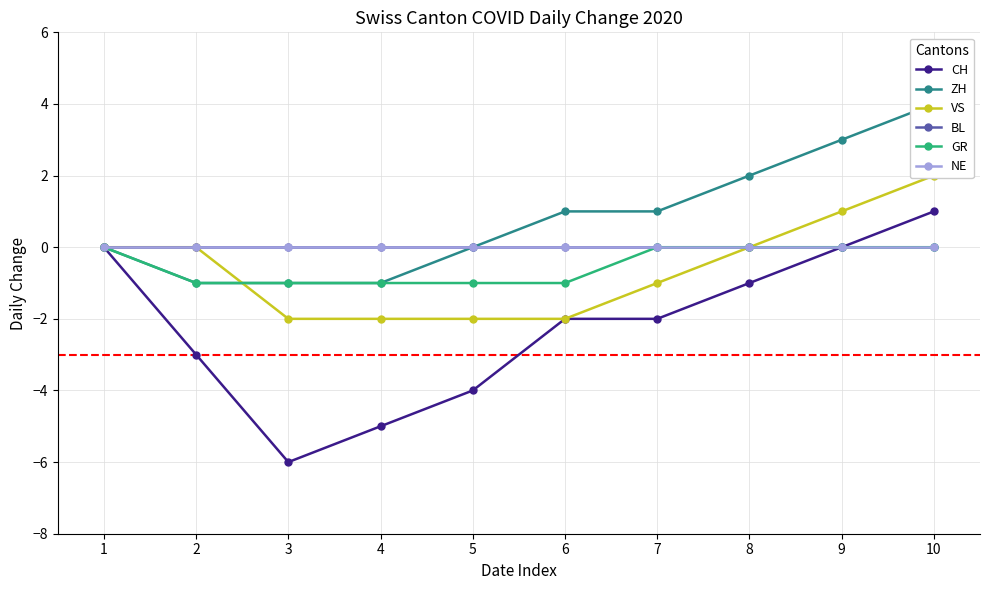

At how many categories does at least one series exceed -5?

10